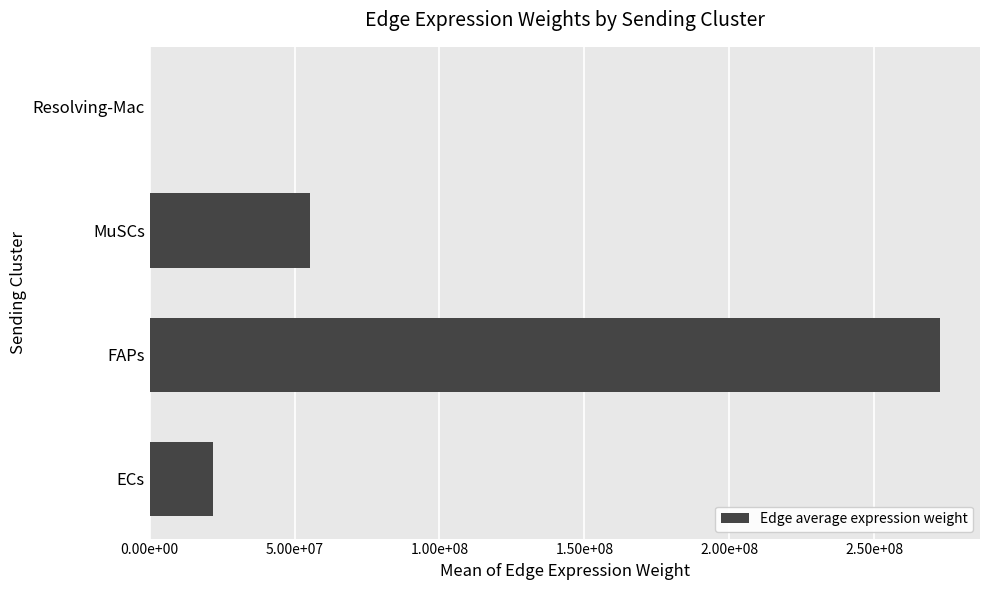

Which label corresponds to the largest value in the chart?

FAPs